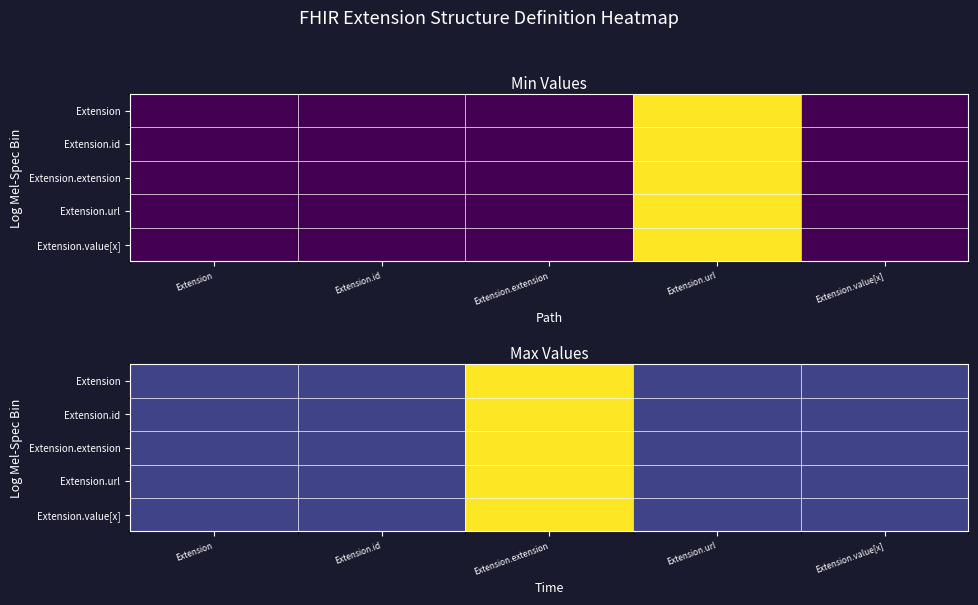

What is the minimum value shown in the chart?

1